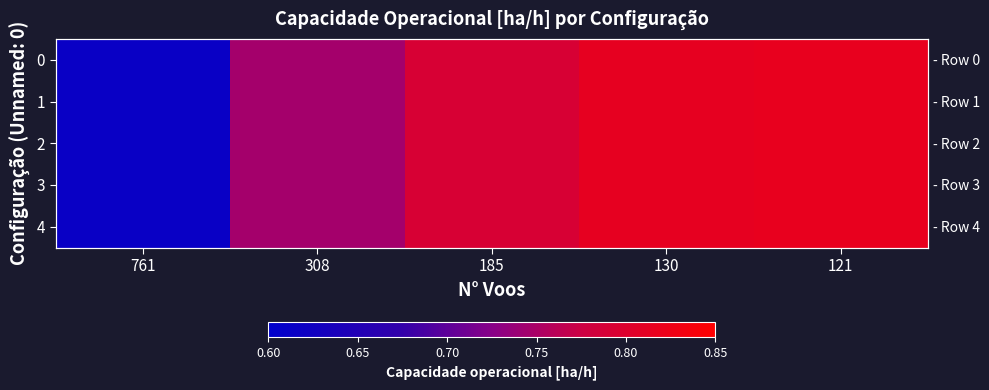

Is it true that 2 equals 0.6 at 761?

True